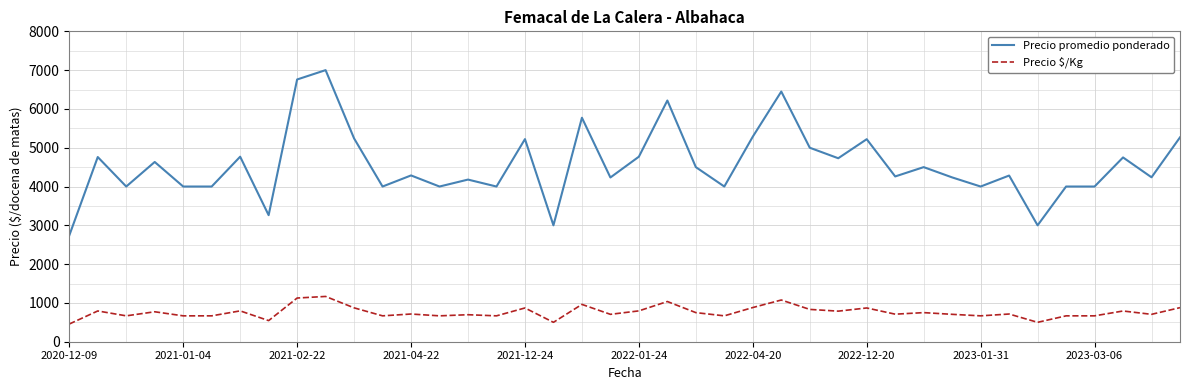

How many lines are shown in the chart?

2